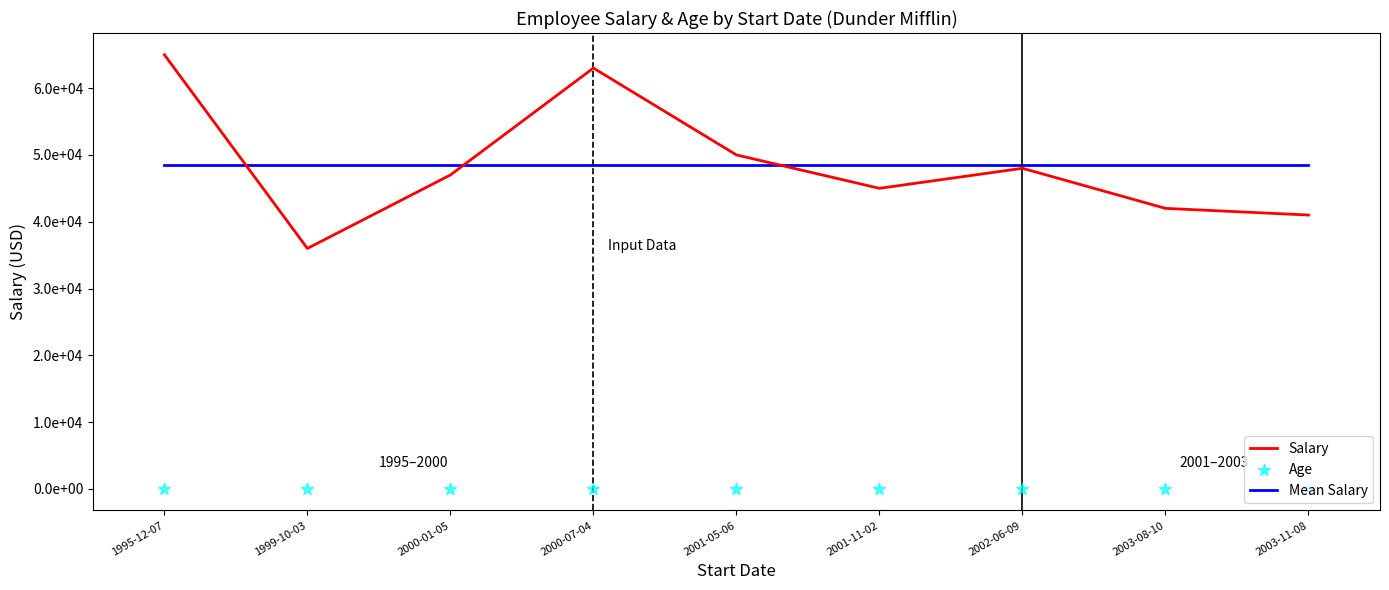

What are all the series names shown in the legend?

Salary, Mean Salary, Age